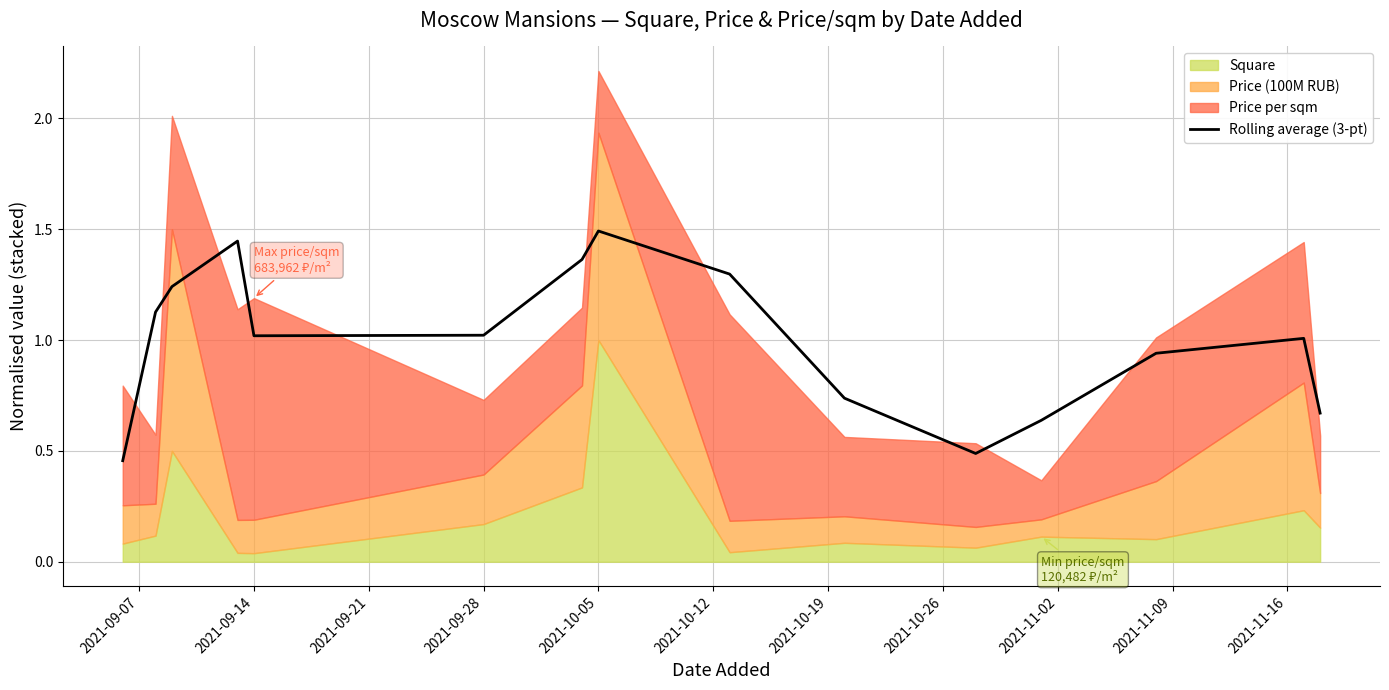

What is the highest value of the Rolling average (3-pt) series?

1.5